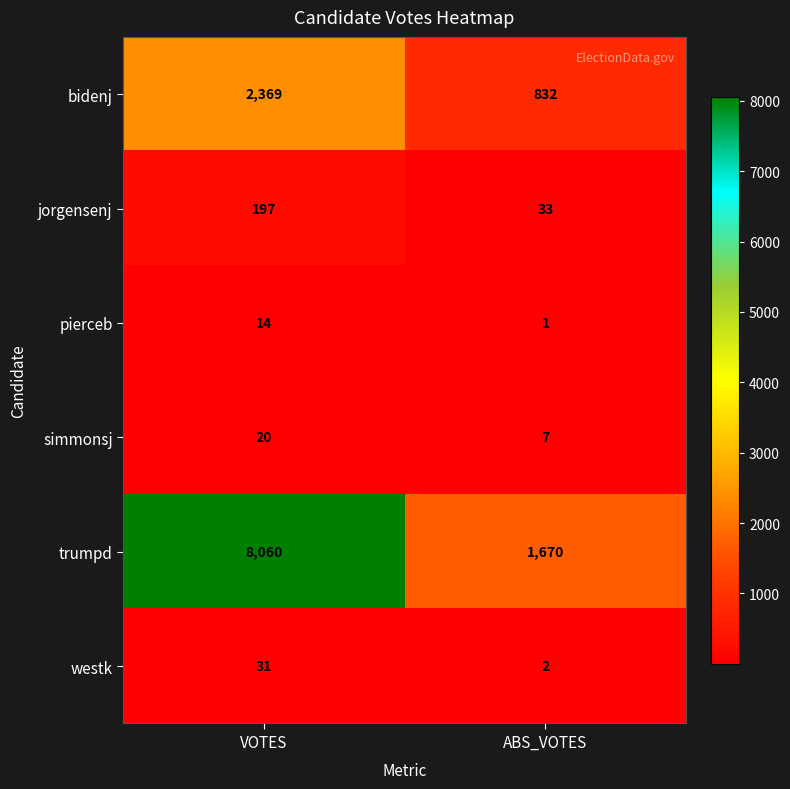

Reading left to right, extract all data points from this chart.

bidenj: 2369	832
jorgensenj: 197	33
pierceb: 14	1
simmonsj: 20	7
trumpd: 8060	1670
westk: 31	2